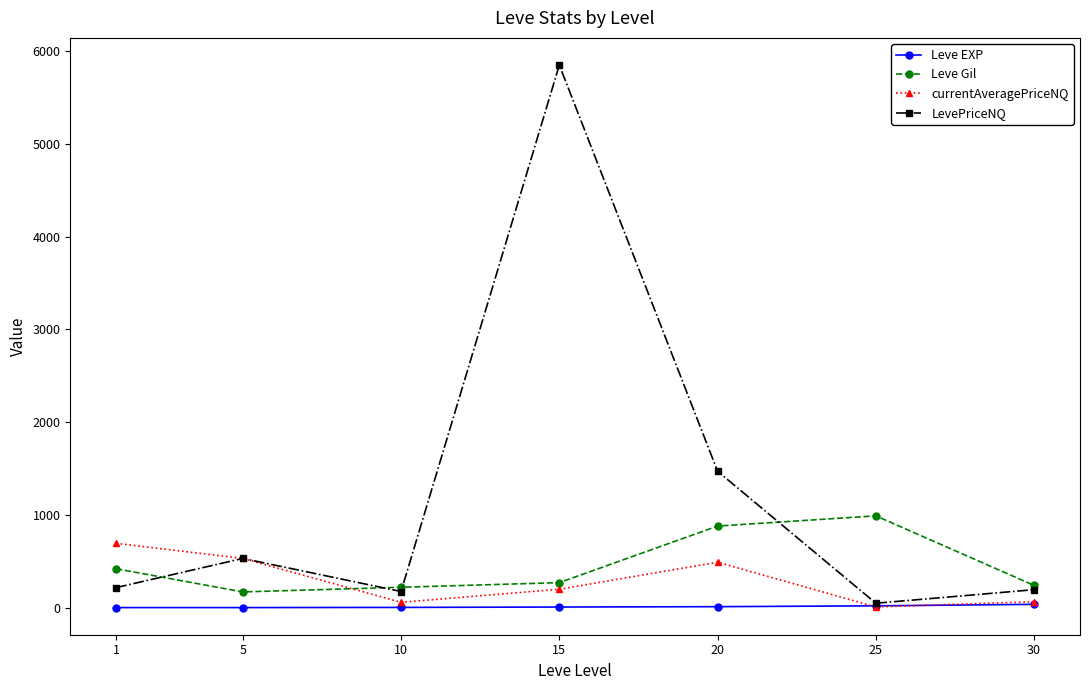

How many intersections are there between currentAveragePriceNQ and Leve Gil?

1